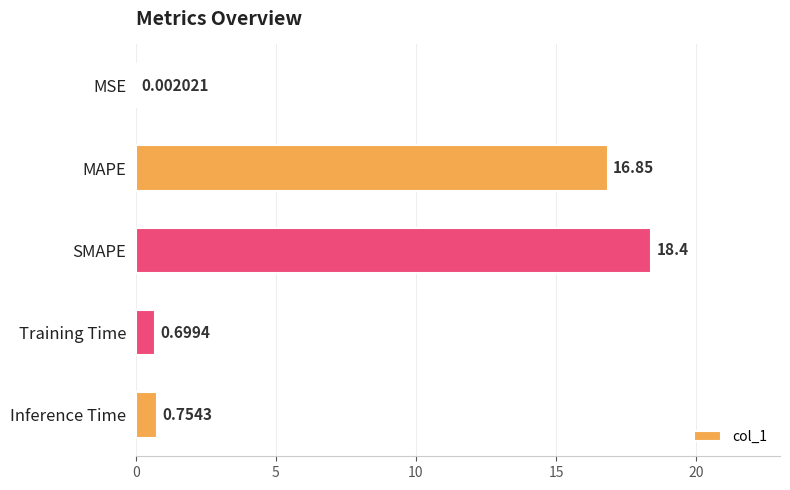

What is the change in value from SMAPE to Inference Time?

-17.6